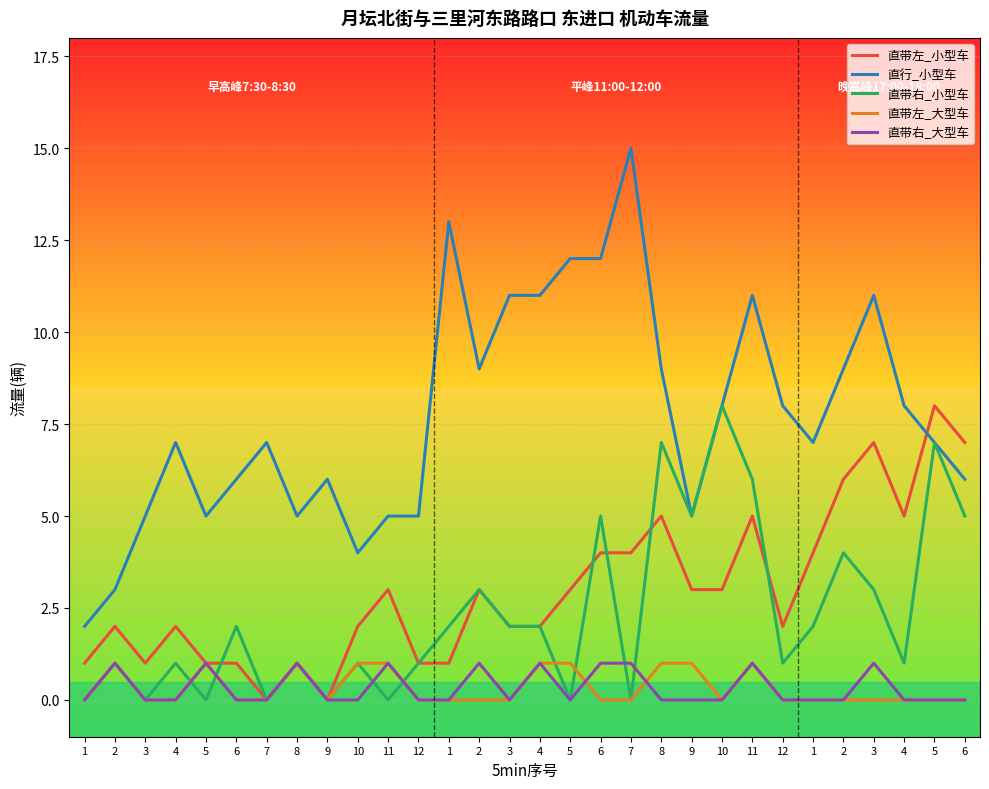

True or false: 直带右_大型车 and 直行_小型车 intersect in this chart.

False